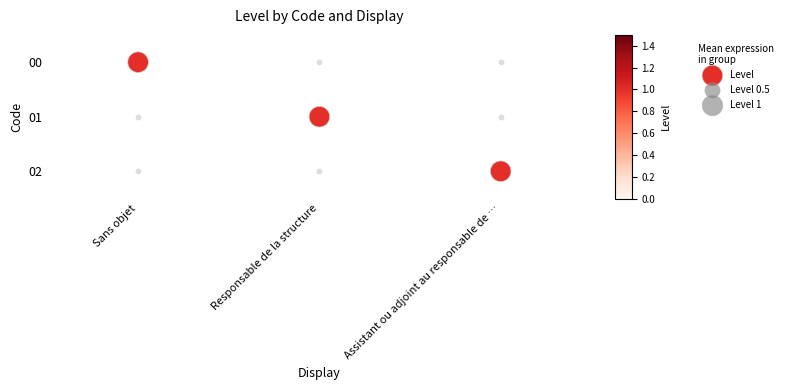

Where is the data nearest to the value 1?

Responsable de la structure